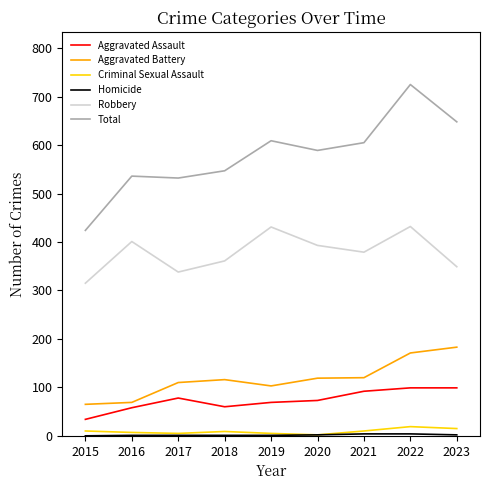

True or false: Robbery and Total intersect in this chart.

False